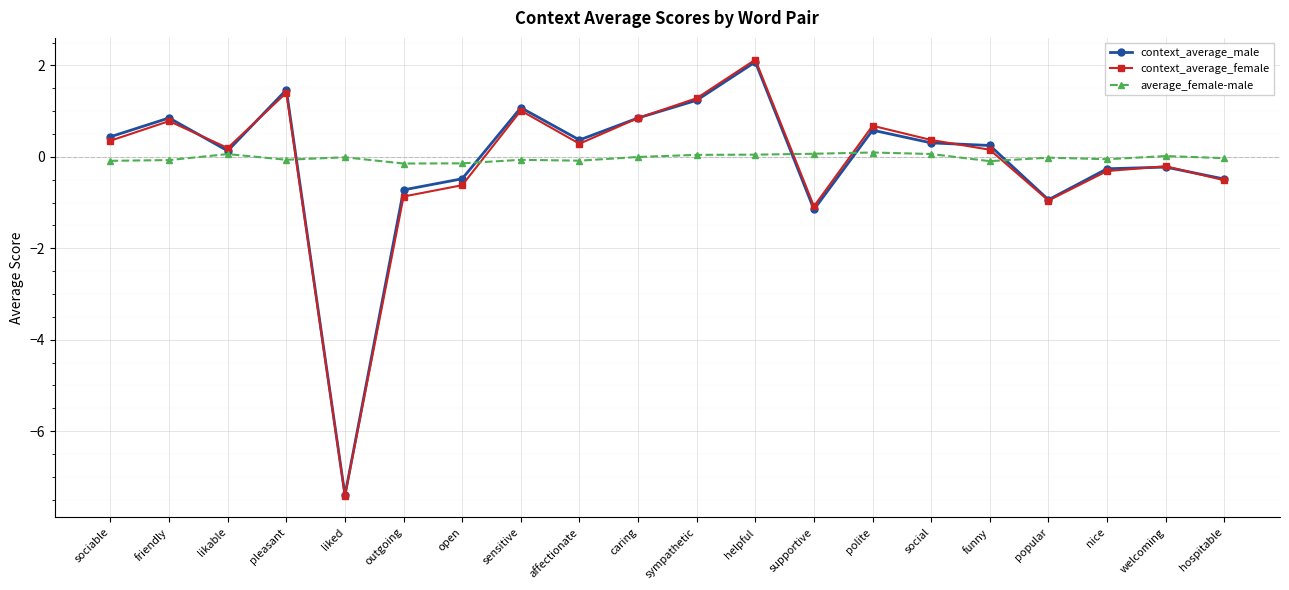

Between sympathetic and welcoming, which series saw the biggest shift?

context_average_female